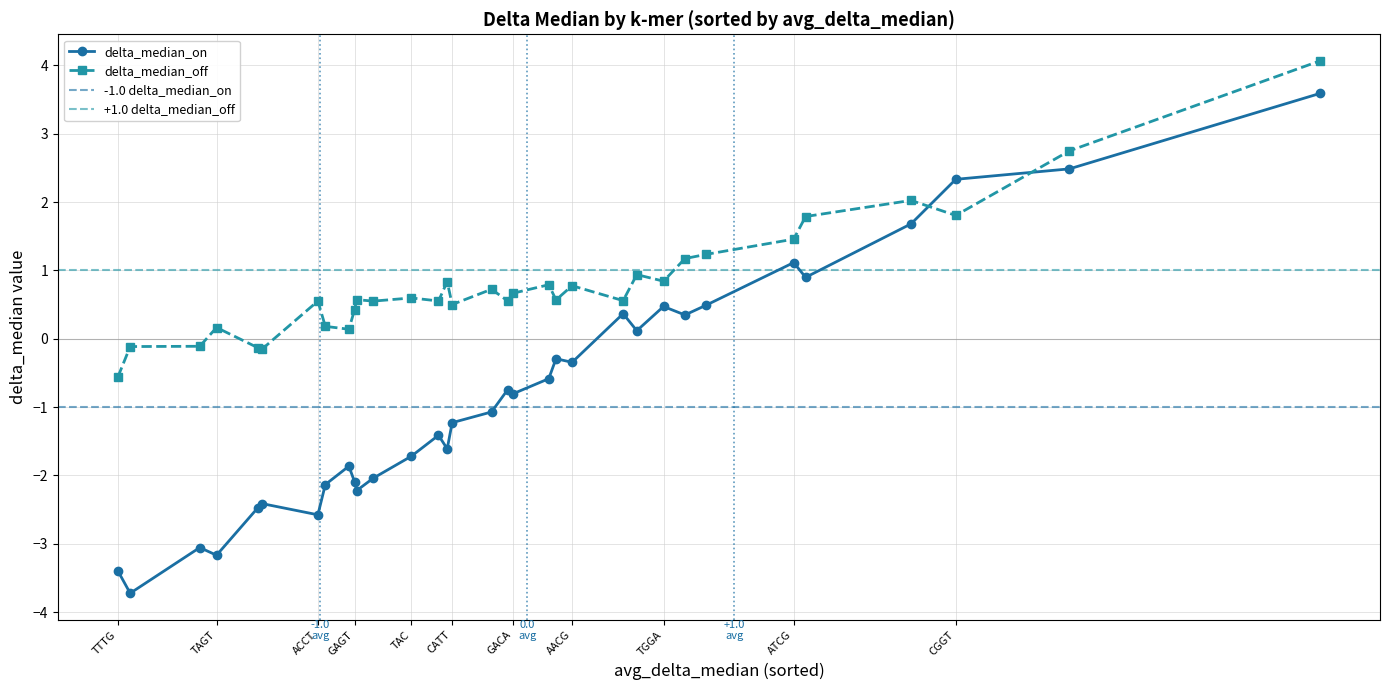

True or false: delta_median_on has more than 1 points higher than both neighbors.

True